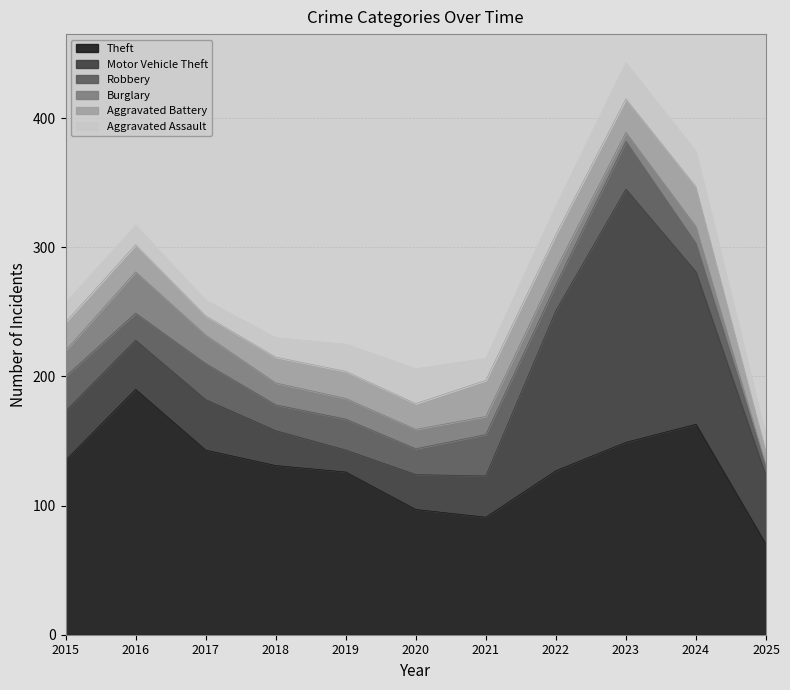

Between 2021 and 2018, which is larger?

2018